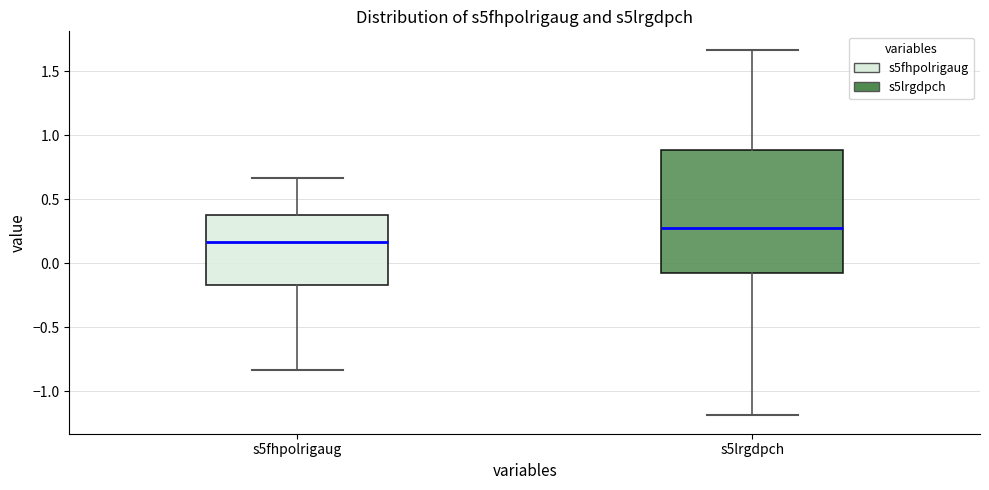

Reading left to right, read every box against the y-axis: the position of its median line, the range the box covers, and the ends of its whiskers. The values are not printed on the chart, so give them approximately, as read against the axis.

s5fhpolrigaug: median 0.15, box -0.15 to 0.35, whiskers -0.85 to 0.65
s5lrgdpch: median 0.25, box -0.10 to 0.90, whiskers -1.20 to 1.65